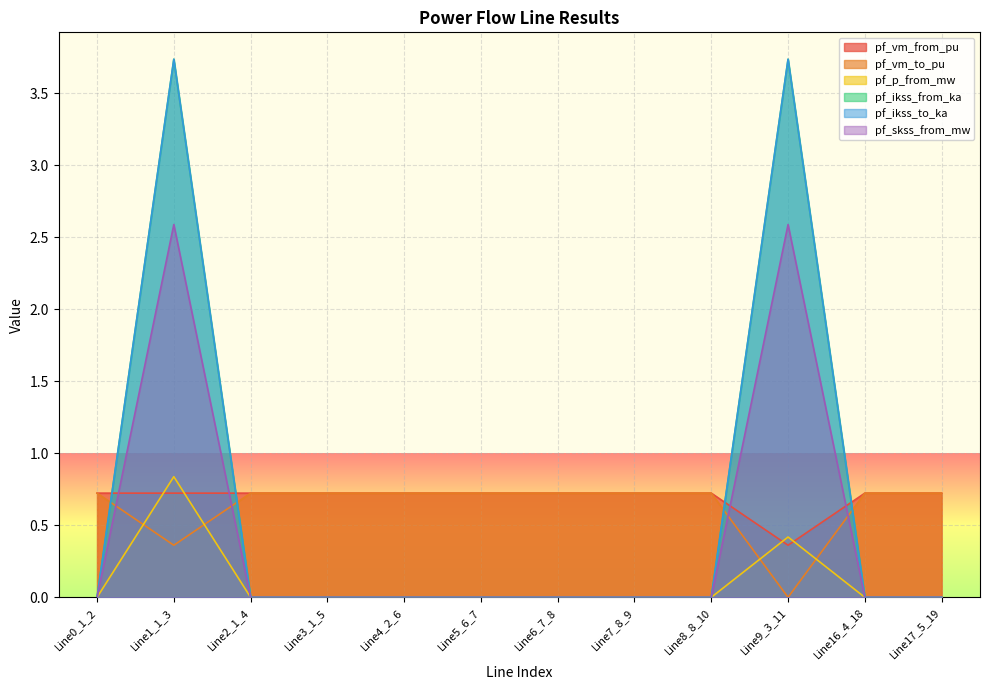

What is the label of the 1st point from the right?

Line17_5_19